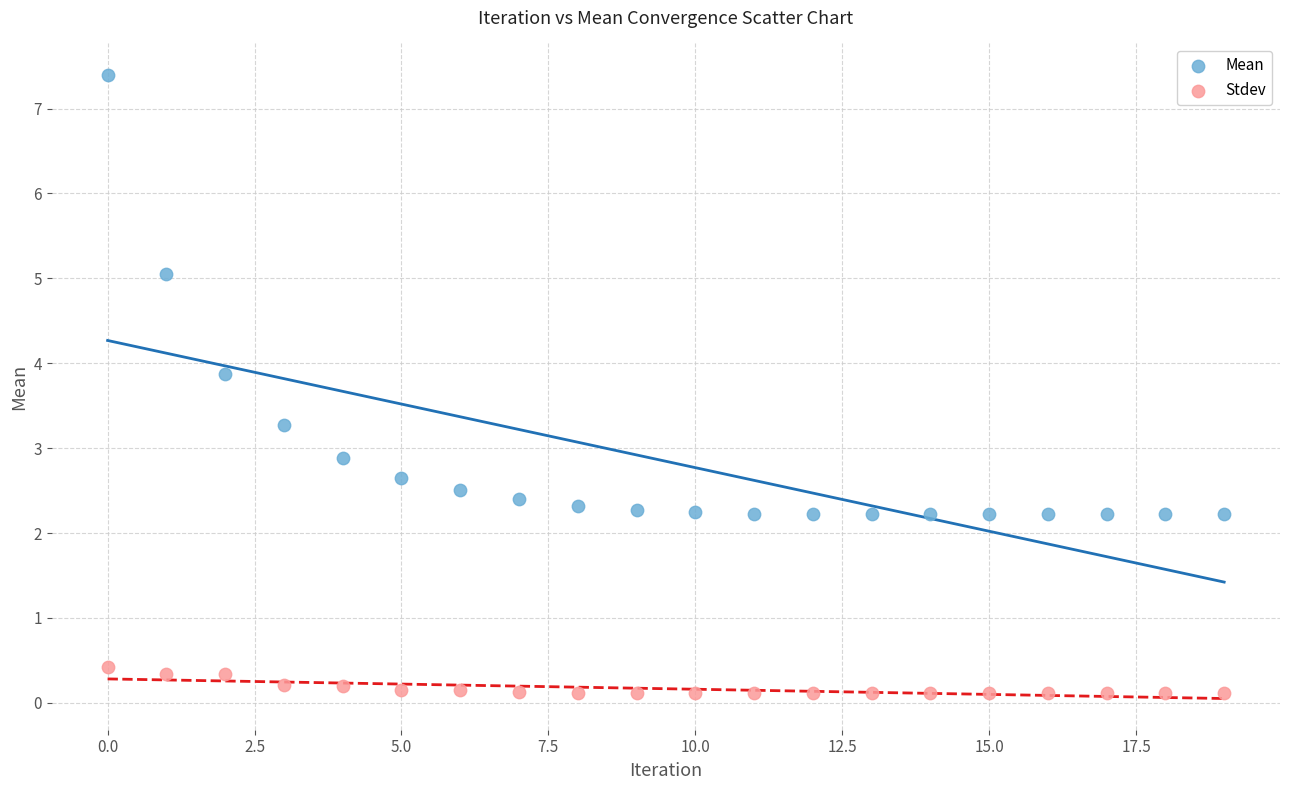

Which series has the widest spread of Y values?

Mean